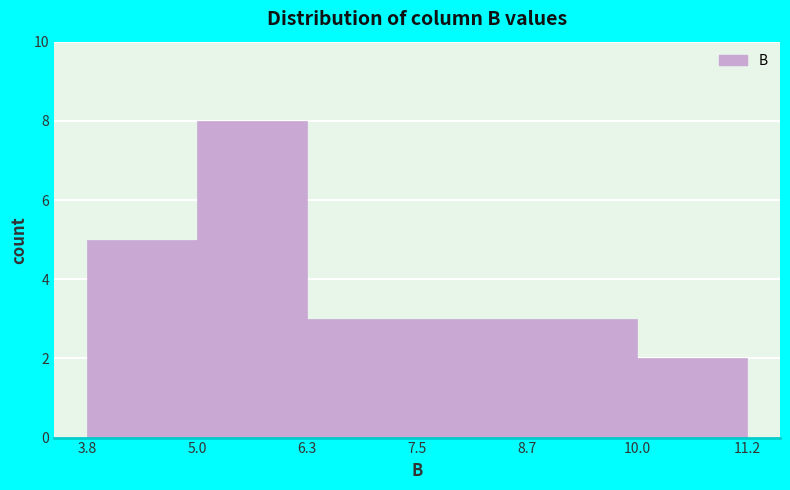

Reading left to right, transcribe this chart: for each bar, give the range it covers on the x-axis and its height. The values are not printed on the chart, so give them approximately, as read against the axis.

3.8 to 5.0: 5
5.0 to 6.3: 8
6.3 to 7.5: 3
7.5 to 8.7: 3
8.7 to 10.0: 3
10.0 to 11.2: 2